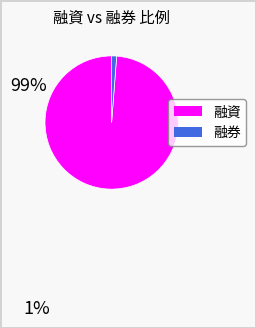

What is the ratio of the value at 融資 to the value at 融券?

82.0